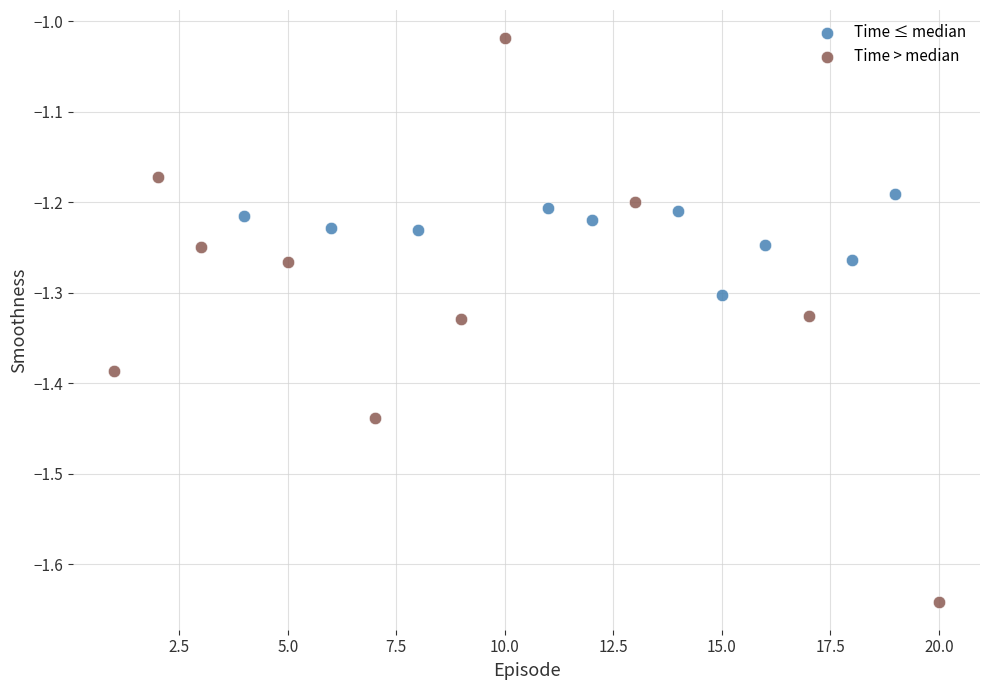

Which series has the largest Y range (max minus min)?

Time > median